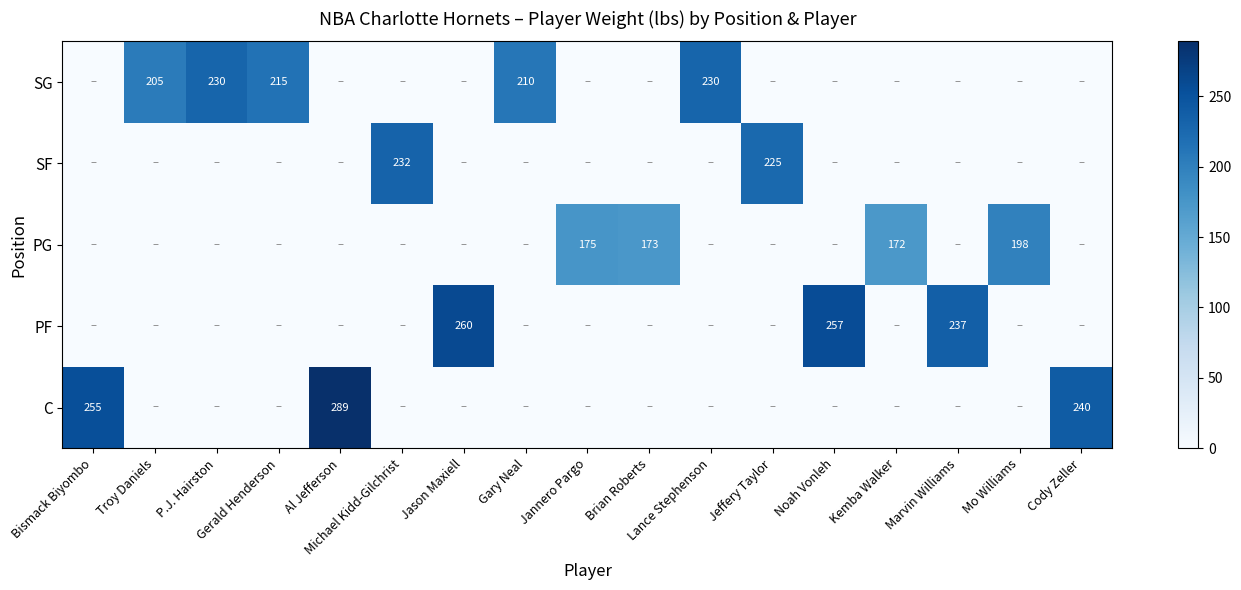

How many categories are shown in the chart?

17